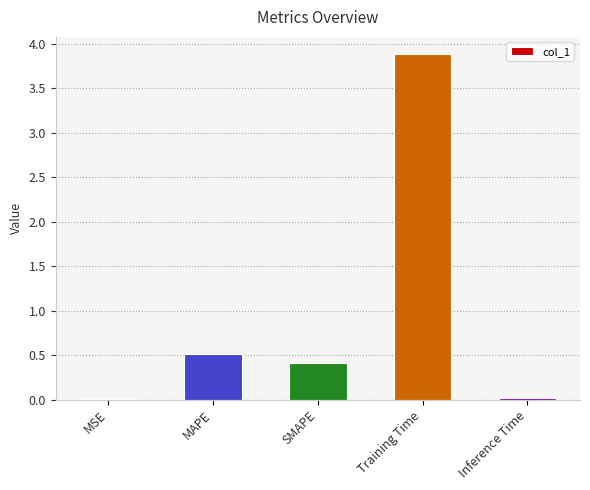

What is the change in value from MSE to Training Time?

+3.9